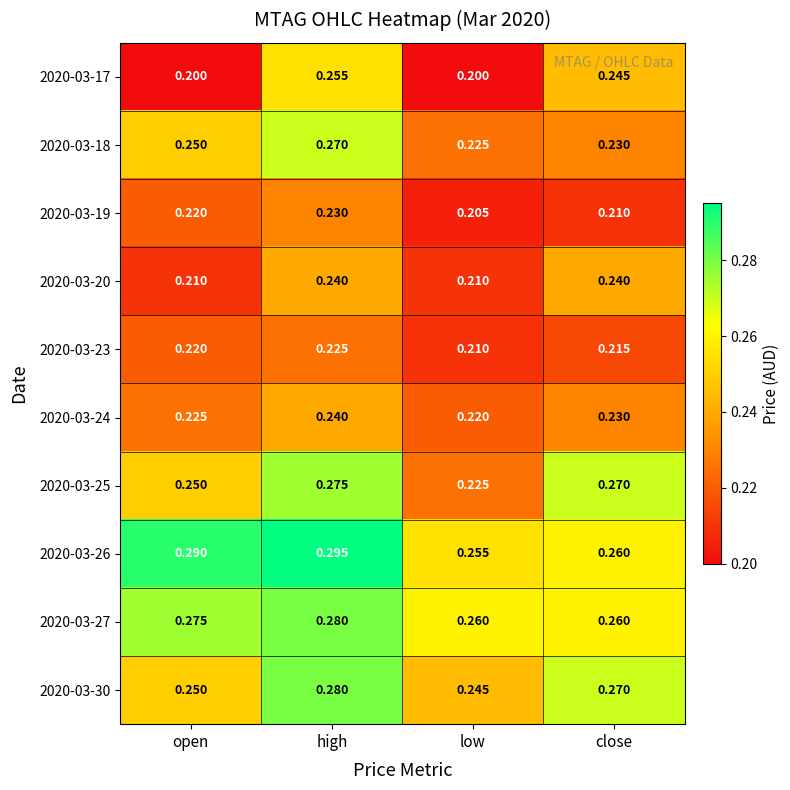

At which label does 2020-03-25 reach its peak?

high